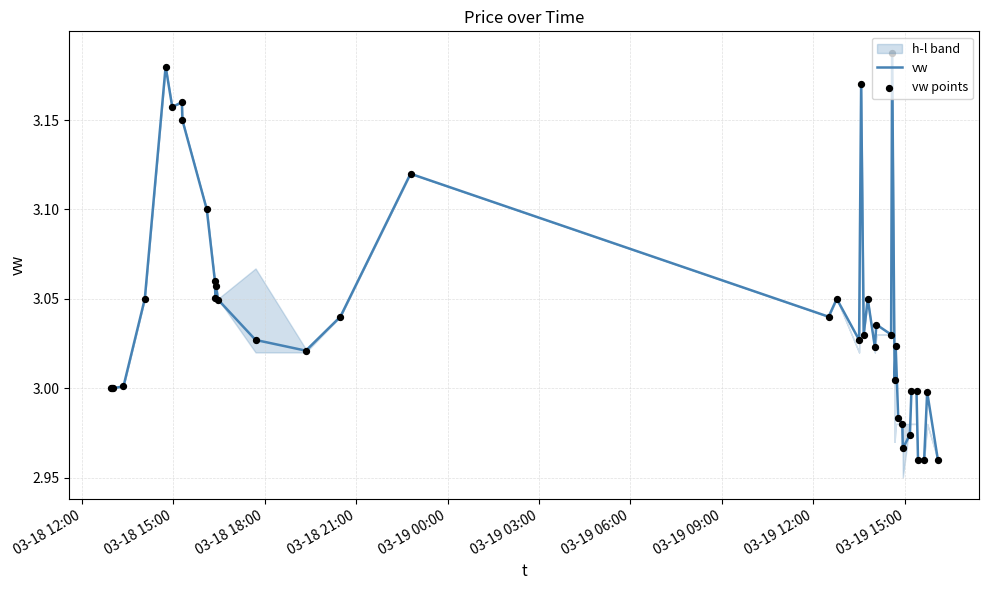

Which series has the largest Y range (max minus min)?

vw